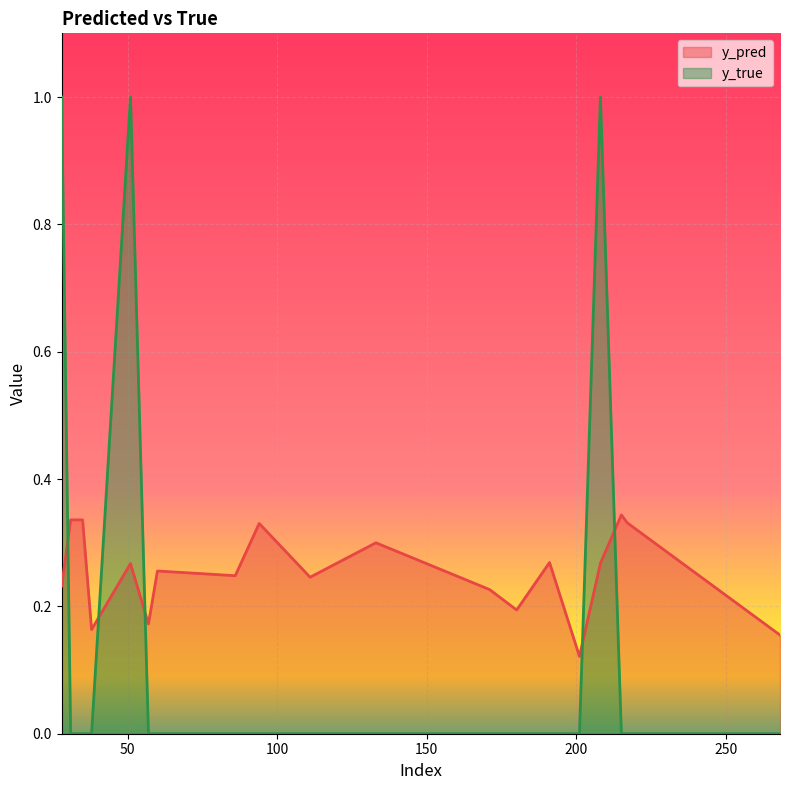

Read the y_pred value at 133.

0.3